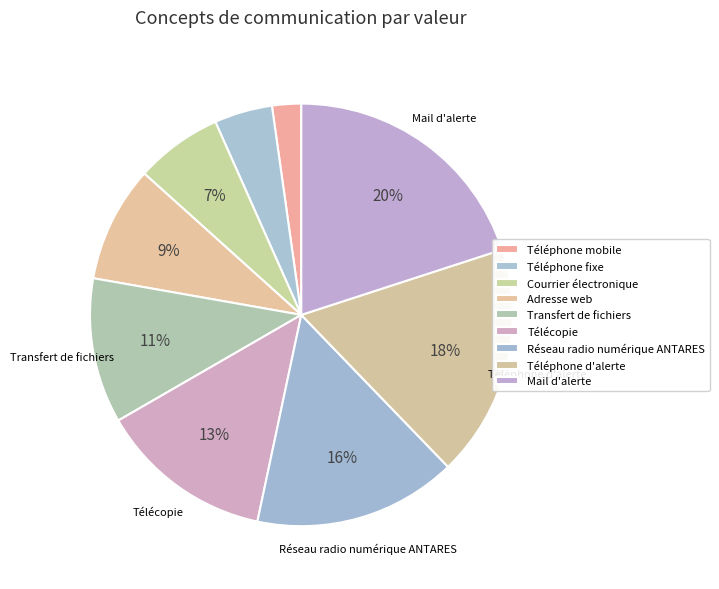

Approximately how many times larger is the value at Réseau radio numérique ANTARES compared to Adresse web?

1.8